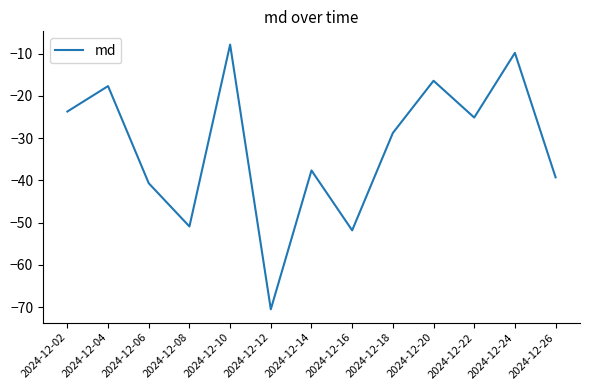

Which has a higher value, 2024-12-06 or 2024-12-10?

2024-12-10